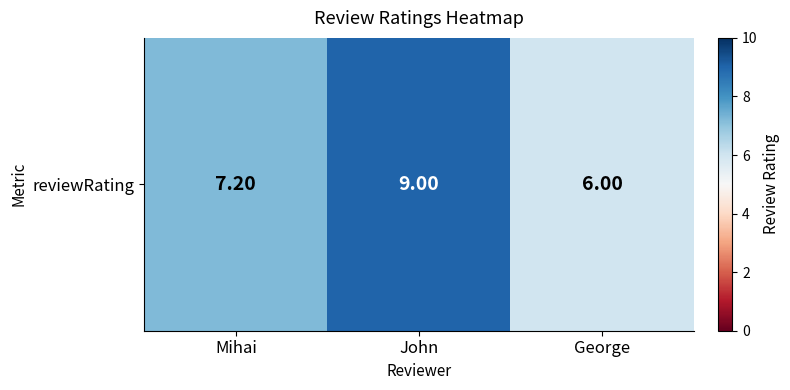

Reading left to right, extract all data points from this chart.

Mihai=7.2	John=9.0	George=6.0